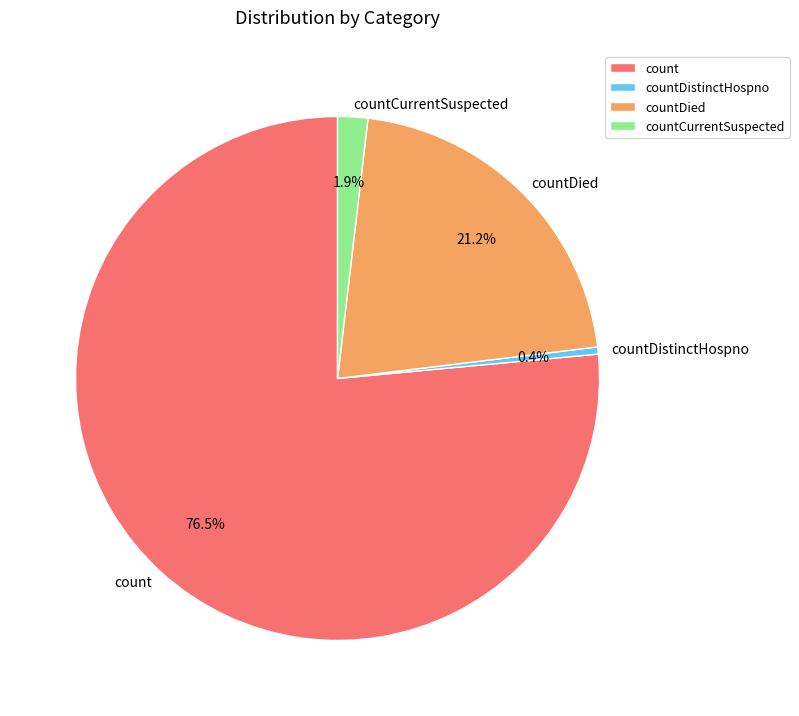

Which has a higher value, count or countCurrentSuspected?

count